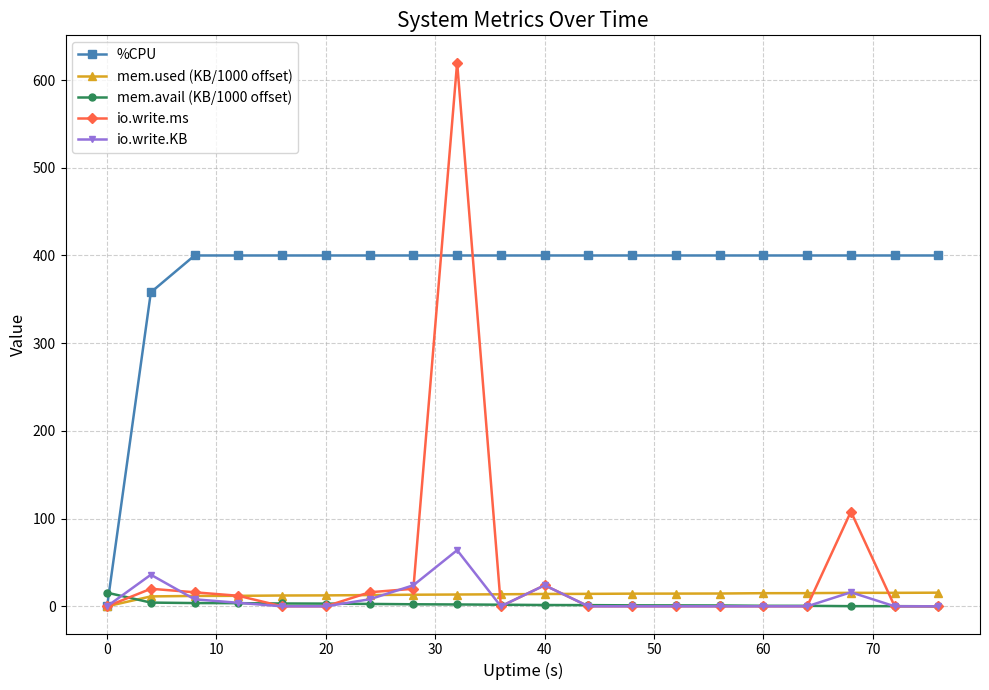

What is the value of the io.write.KB point at the 9th from the left?

64.0